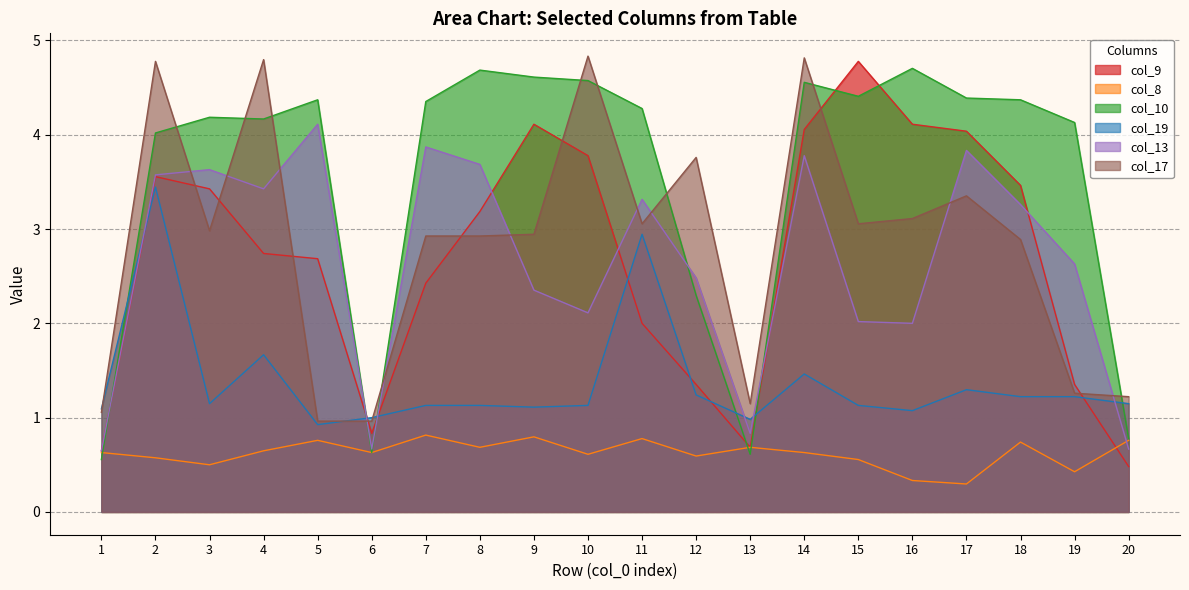

How many interior local peaks does the col_8 series have?

6